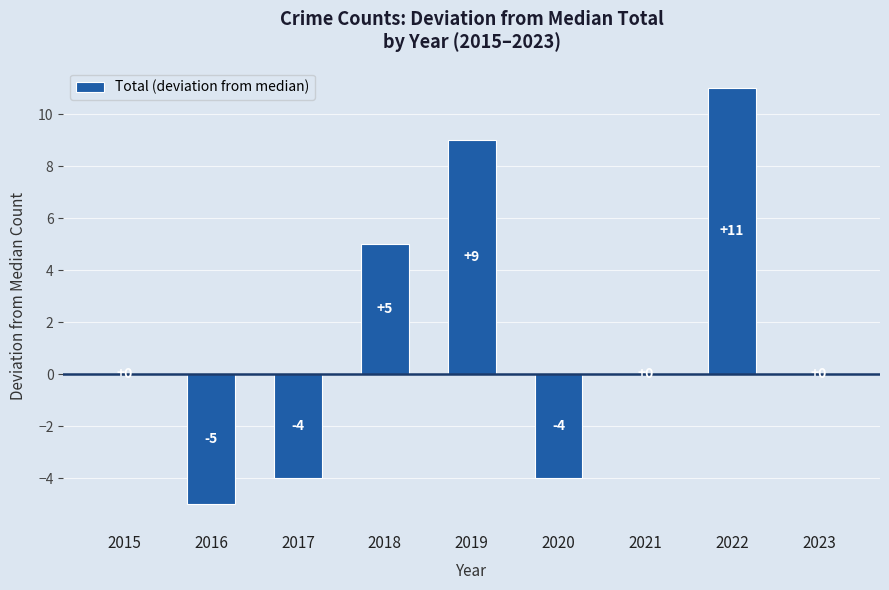

Where is the data nearest to the value 3?

2018